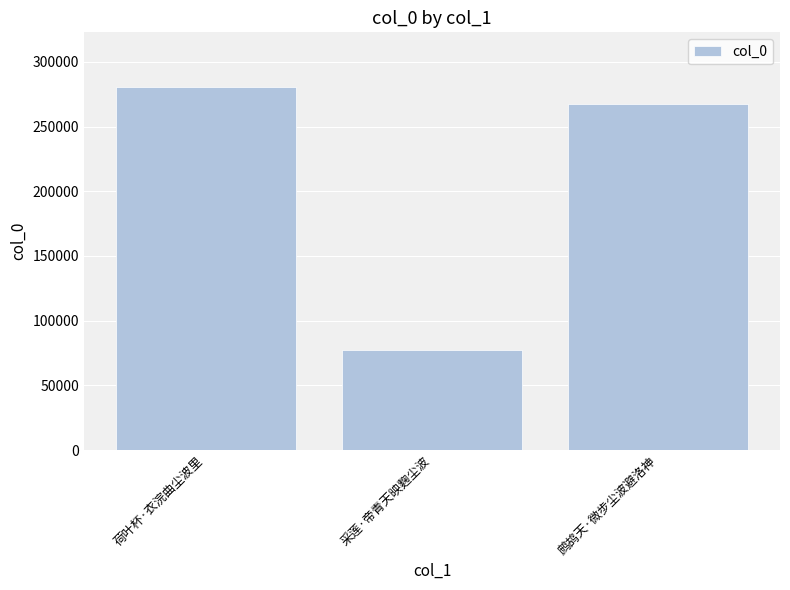

Are the bars horizontal?

No